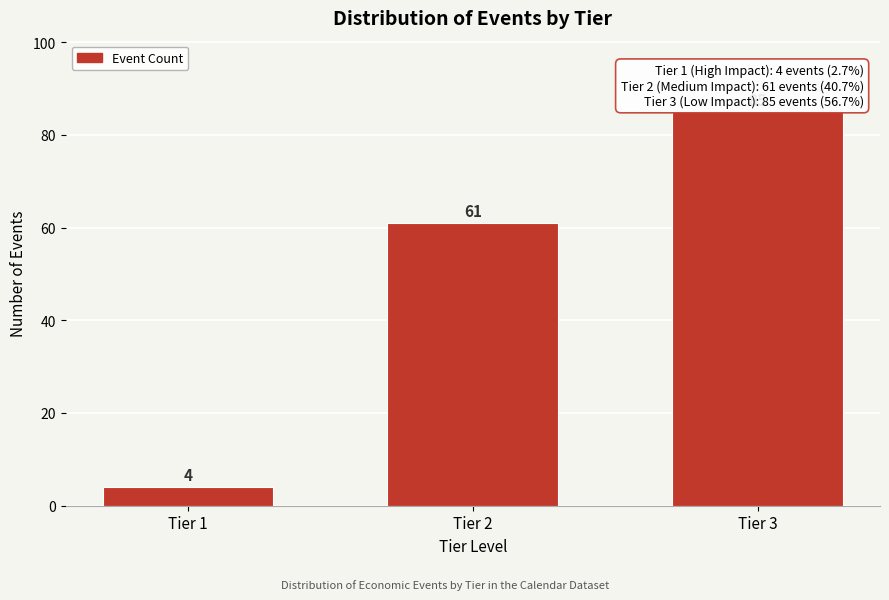

Reading right to left, extract all data points from this chart.

Tier 3=85	Tier 2=61	Tier 1=4